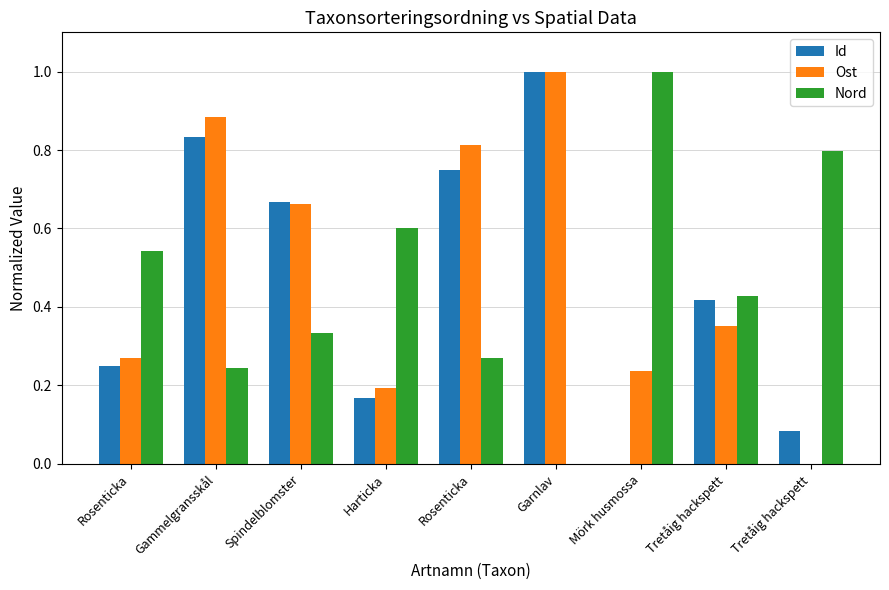

What are all the series names shown in the legend?

Id, Ost, Nord